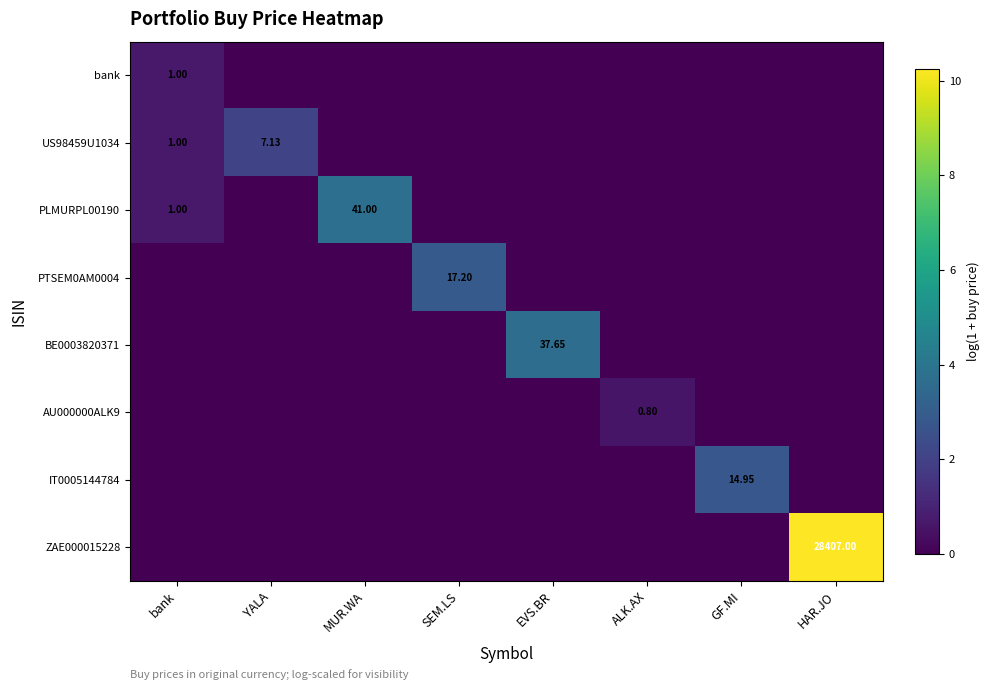

Which category has the lowest value across all series?

YALA